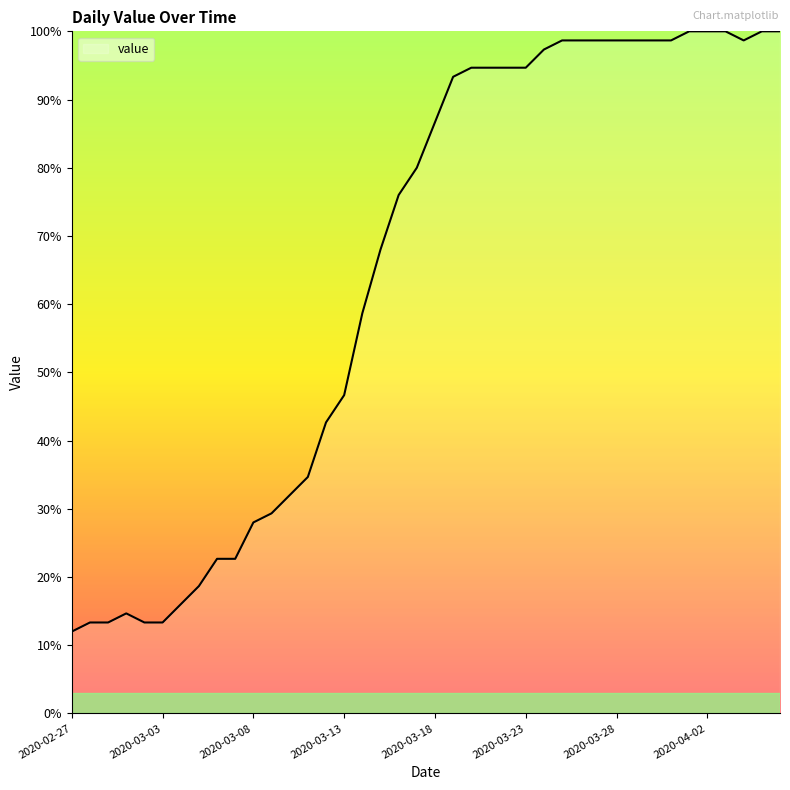

What is the greatest value displayed?

100.0